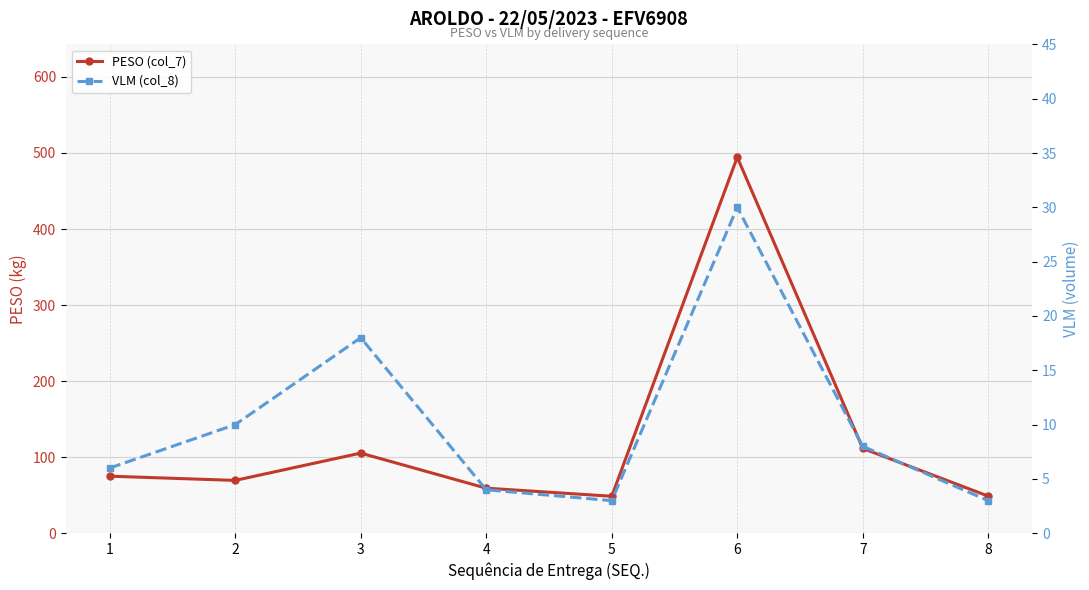

At how many categories does at least one series exceed 416?

1